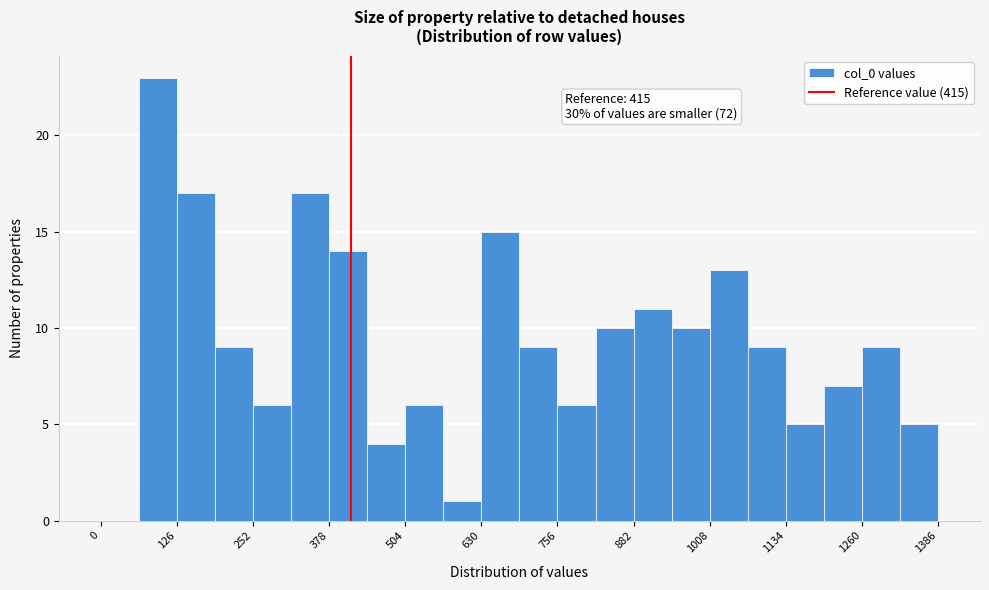

Read against the x-axis, roughly where is the centre of the tallest bar?

100